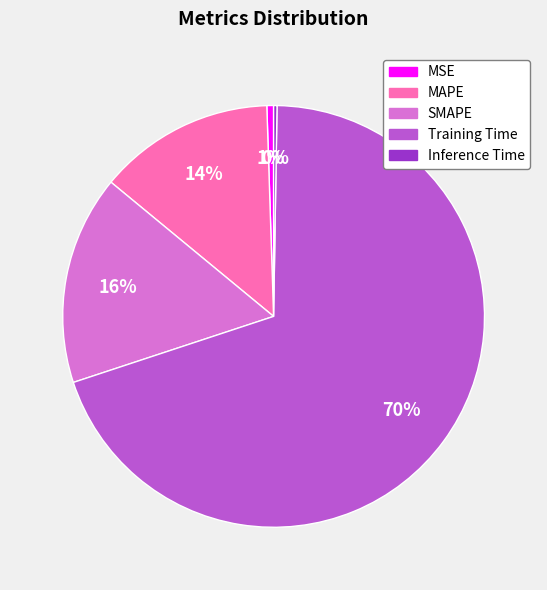

True or false: SMAPE accounts for 16% of the total.

True